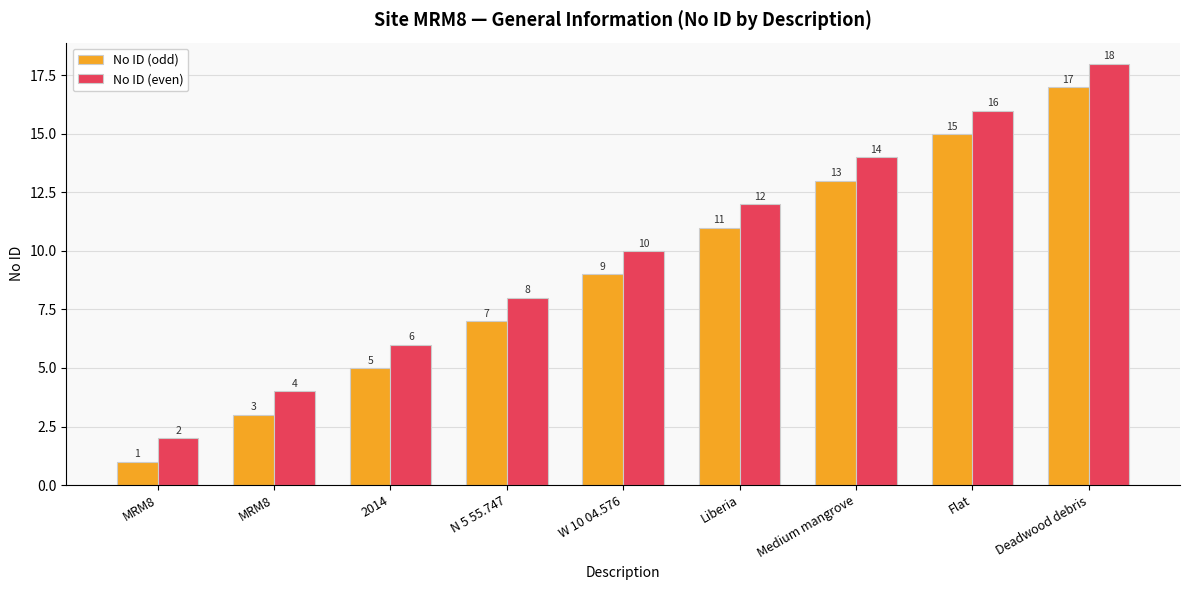

Reading left to right, transcribe all the data shown in this chart.

No ID (odd): 1	3	5	7	9	11	13	15	17
No ID (even): 2	4	6	8	10	12	14	16	18